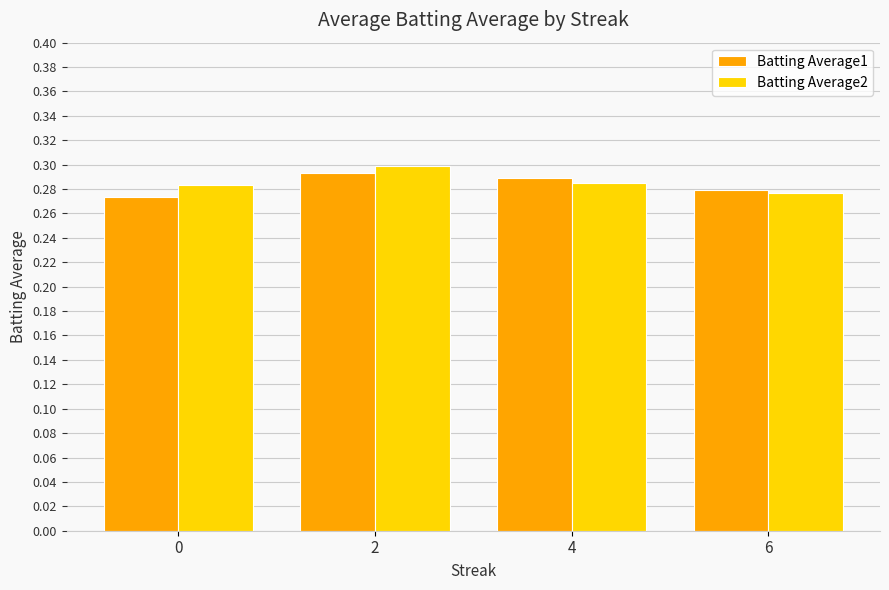

Is it true that Batting Average2 equals 0.5 at 0?

False